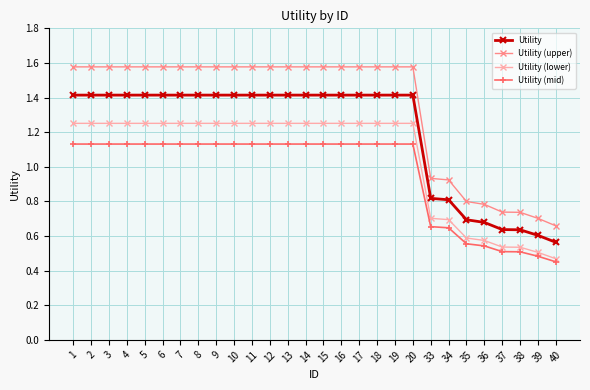

Between 20 and 38, which series saw the biggest shift?

Utility (upper)